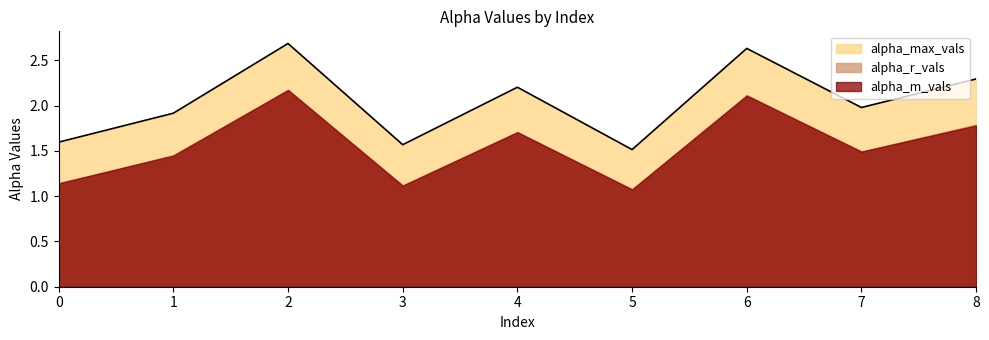

True or false: alpha_max_vals has a value of 2.6 at 6.

True